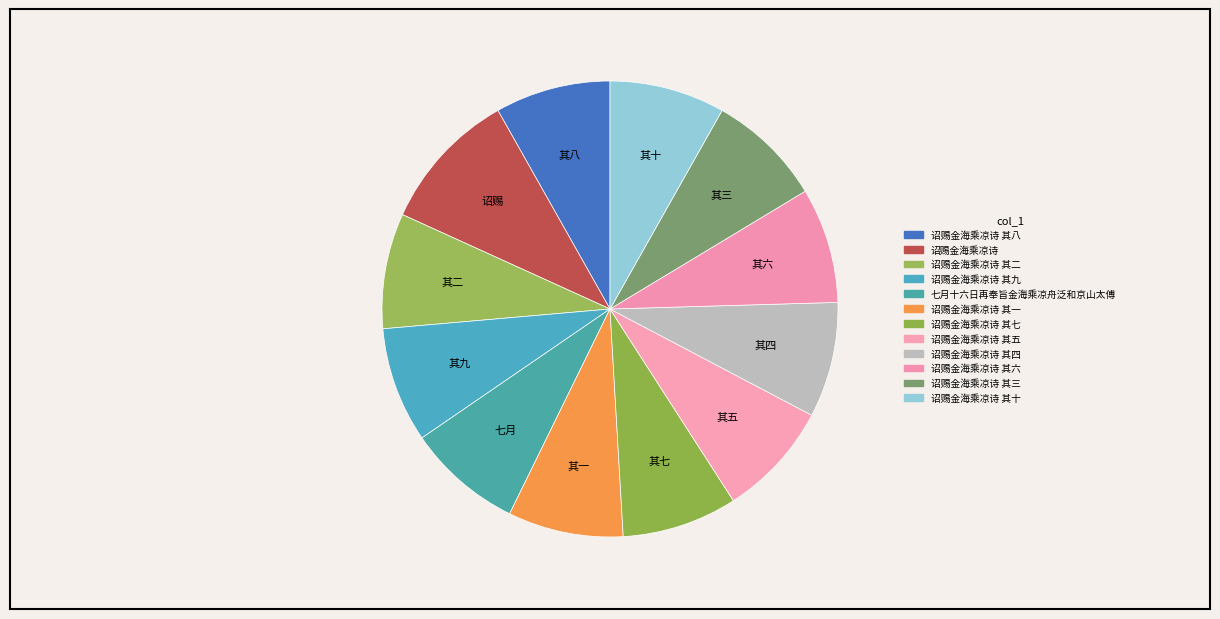

The 诏赐金海乘凉诗 其九 slice represents 1% of the pie. True or false?

False